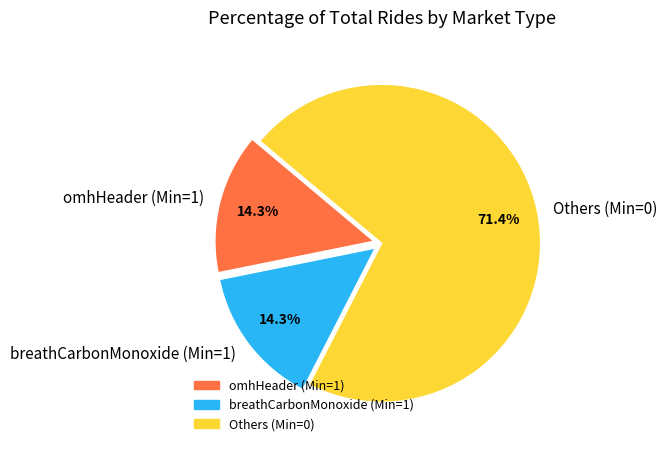

Approximately how many times larger is the value at Others (Min=0) compared to omhHeader (Min=1)?

5.0